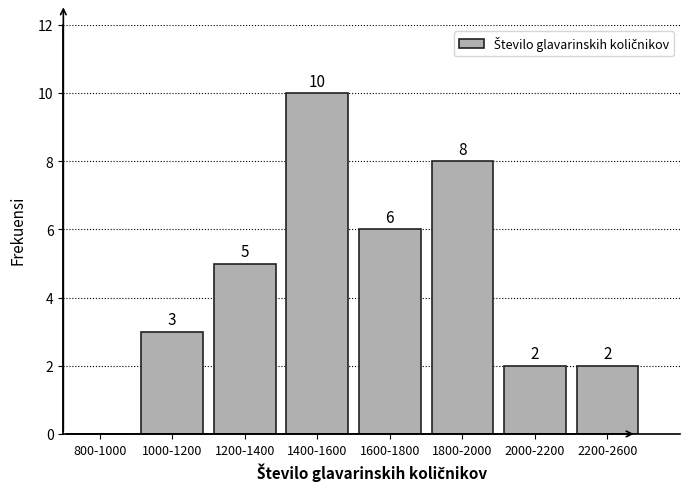

Reading right to left, transcribe all the data shown in this chart.

2200-2600=2	2000-2200=2	1800-2000=8	1600-1800=6	1400-1600=10	1200-1400=5	1000-1200=3	800-1000=0